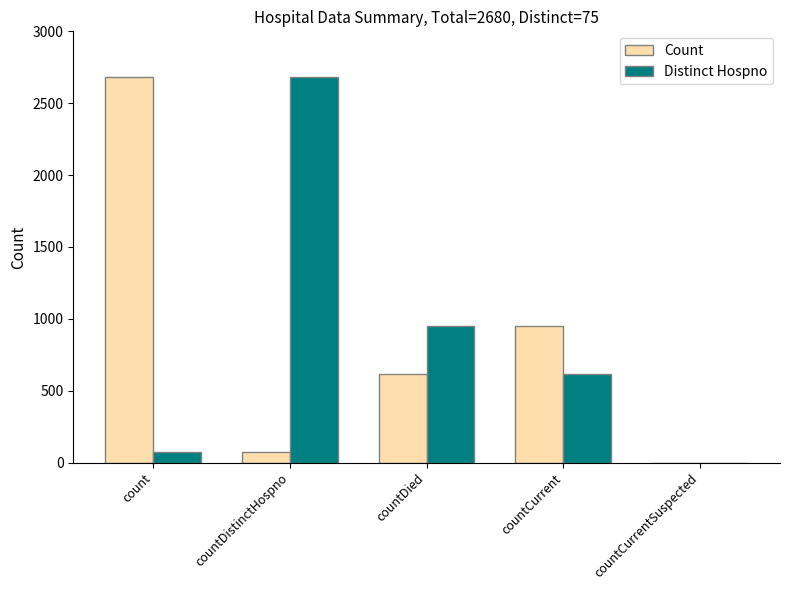

Is the value of Distinct Hospno at countDied greater than the value of Count at count?

No